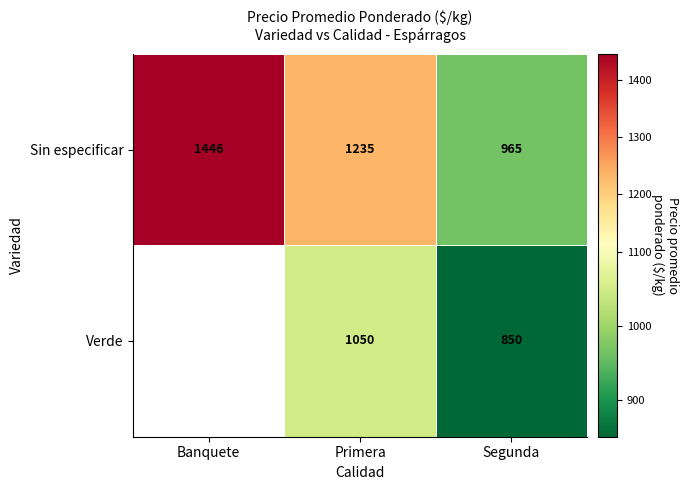

Between Primera and Segunda, which series saw the biggest shift?

Sin especificar